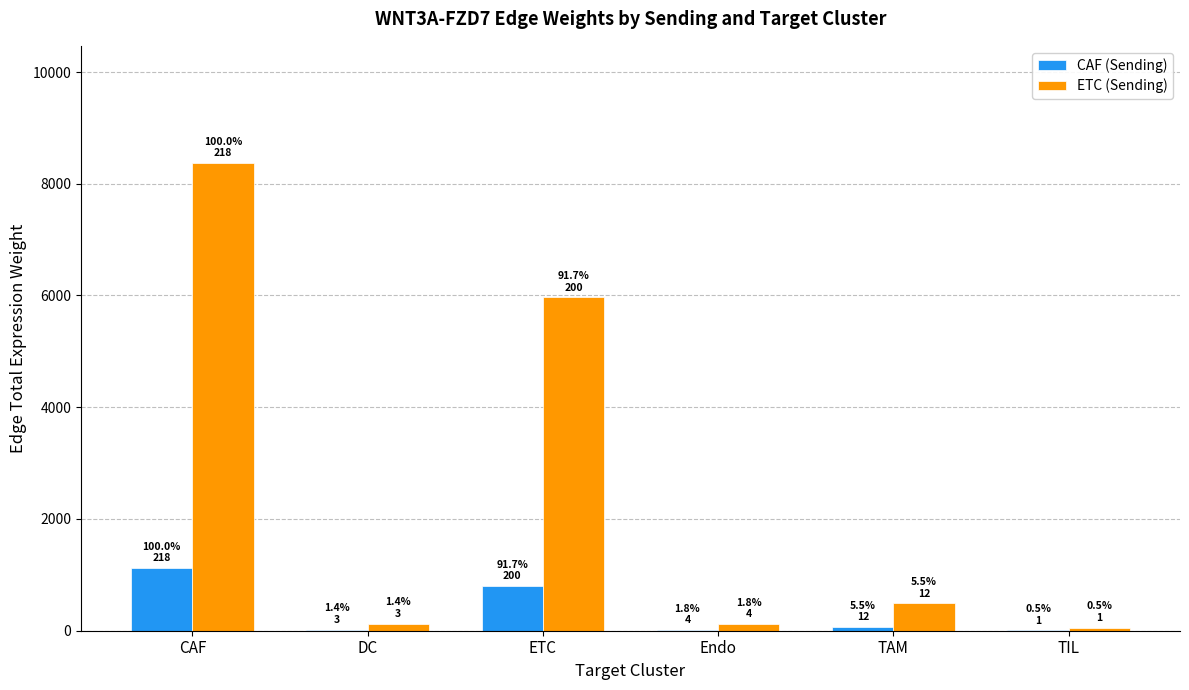

At which category is the sum across all series the highest?

CAF